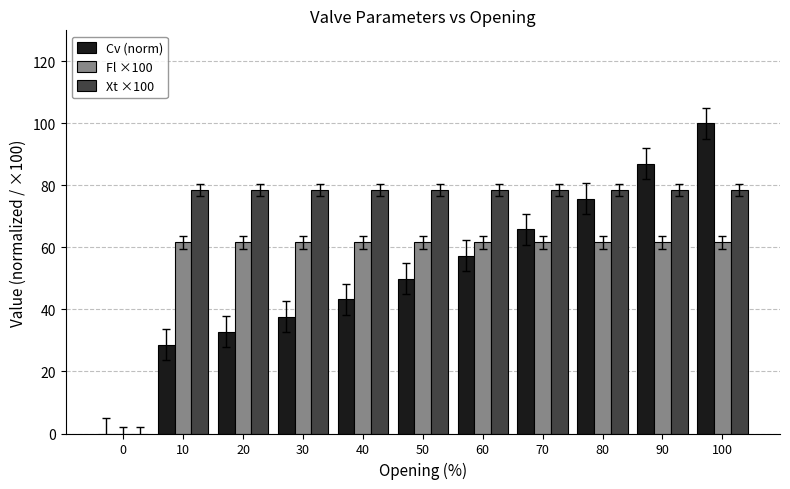

Which series has the largest total across all categories?

Xt ×100